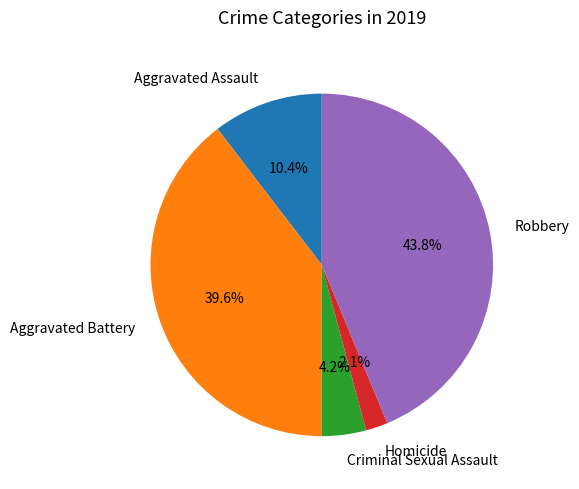

Rank the categories by value from highest to lowest.

Robbery, Aggravated Battery, Aggravated Assault, Criminal Sexual Assault, Homicide